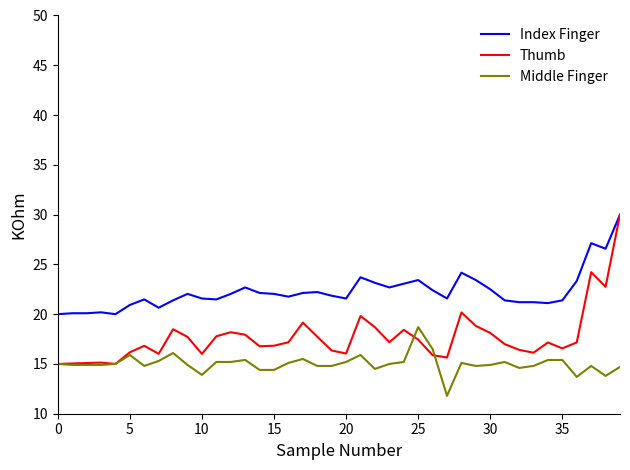

Which series has the largest total across all categories?

Index Finger